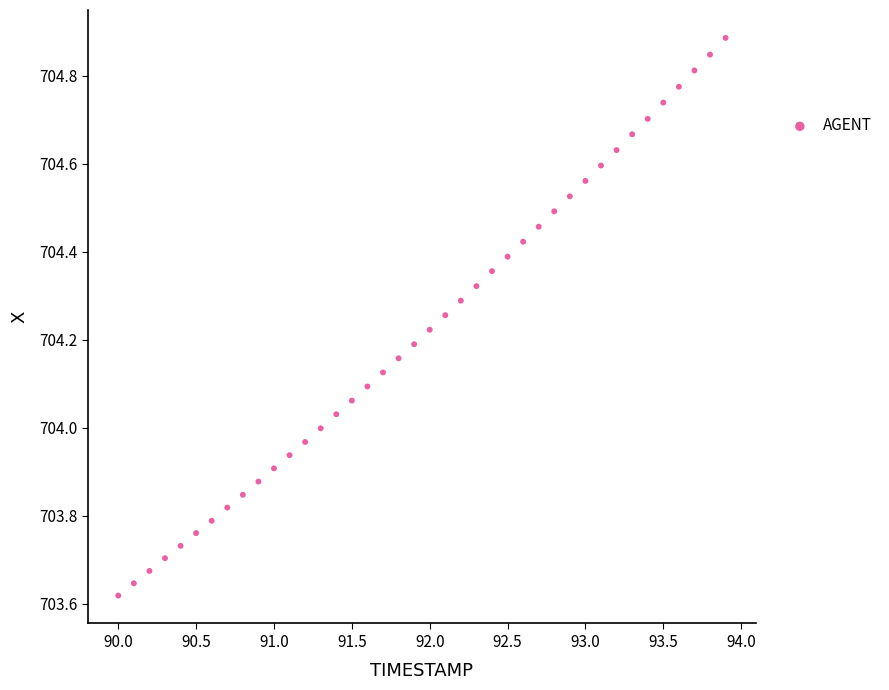

What is the range of X values (max minus min)?

3.9